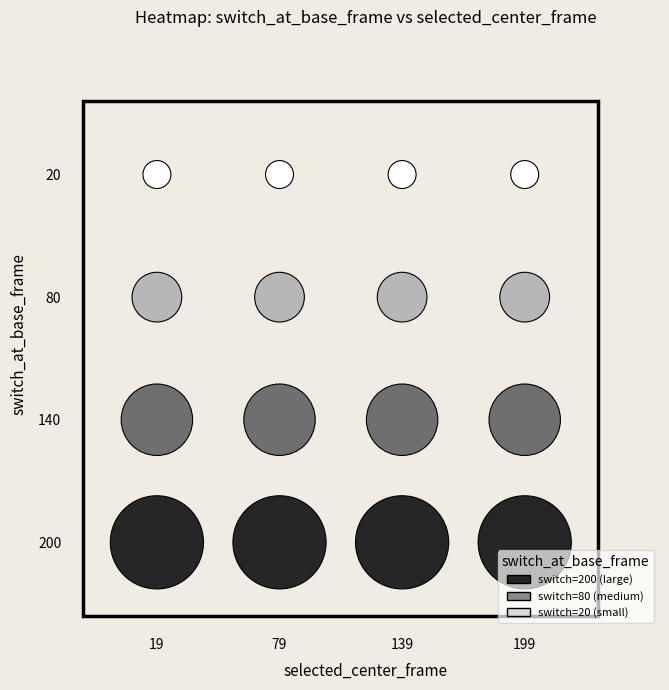

How many 19 values are between 80 and 200?

3